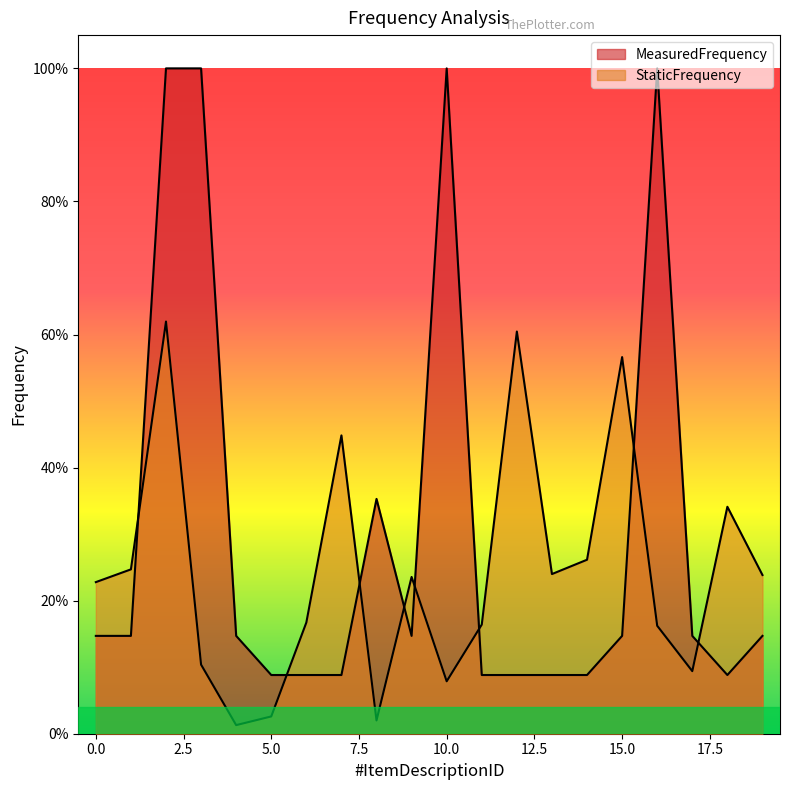

Does the chart display data point markers on the line(s)?

No